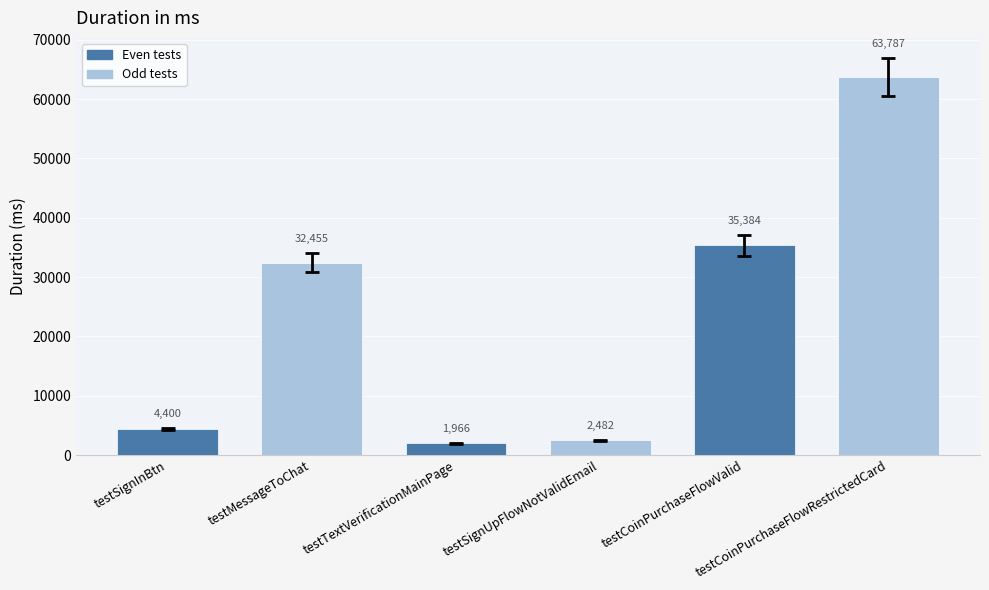

Are the bars grouped side by side (vs. stacked)?

No